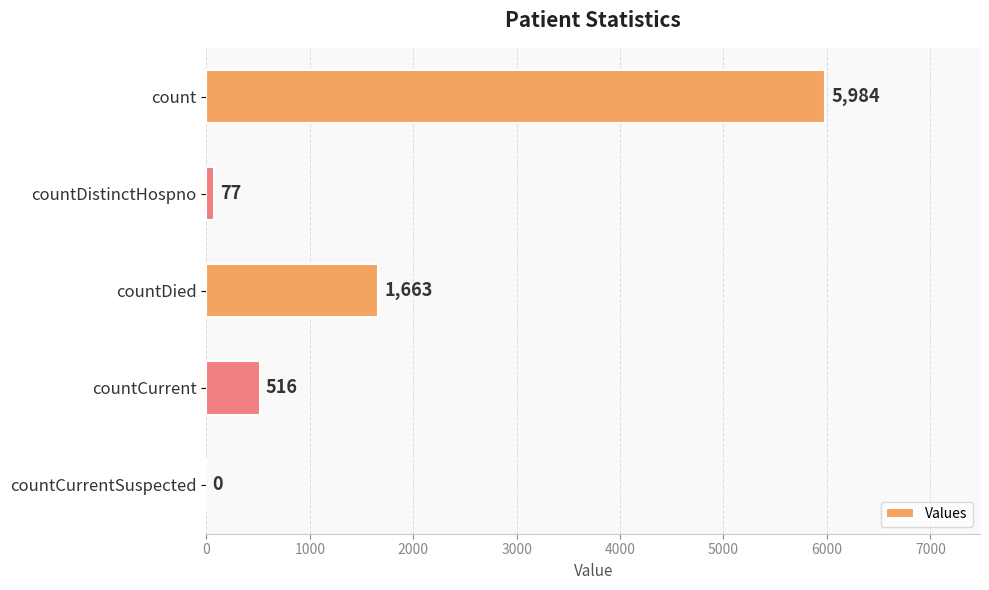

The chart shows a value of 151 at countCurrent. True or false?

False